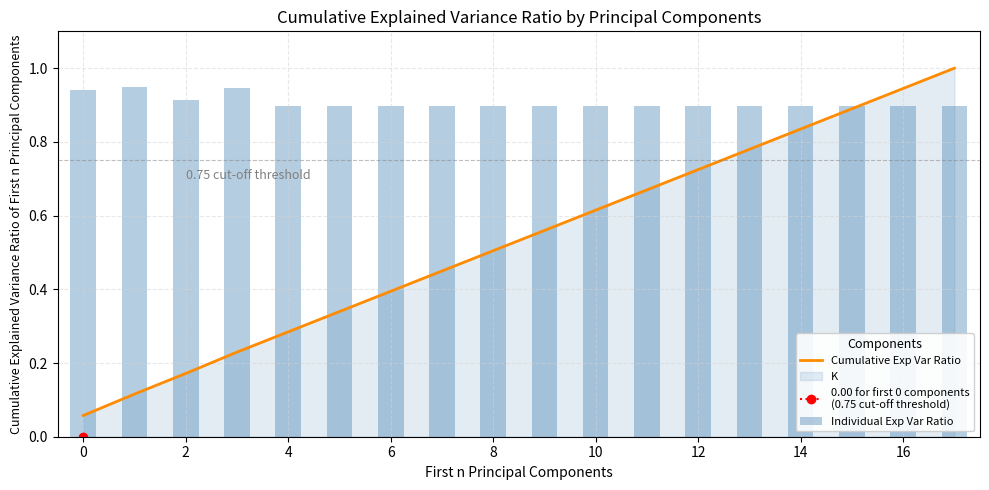

What is the label of the 12th bar from the left?

11